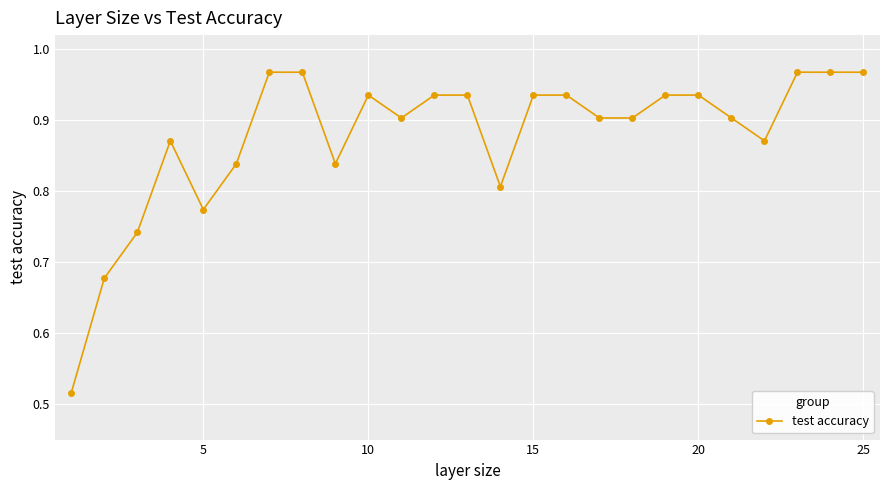

What is the sum of all values?

21.9